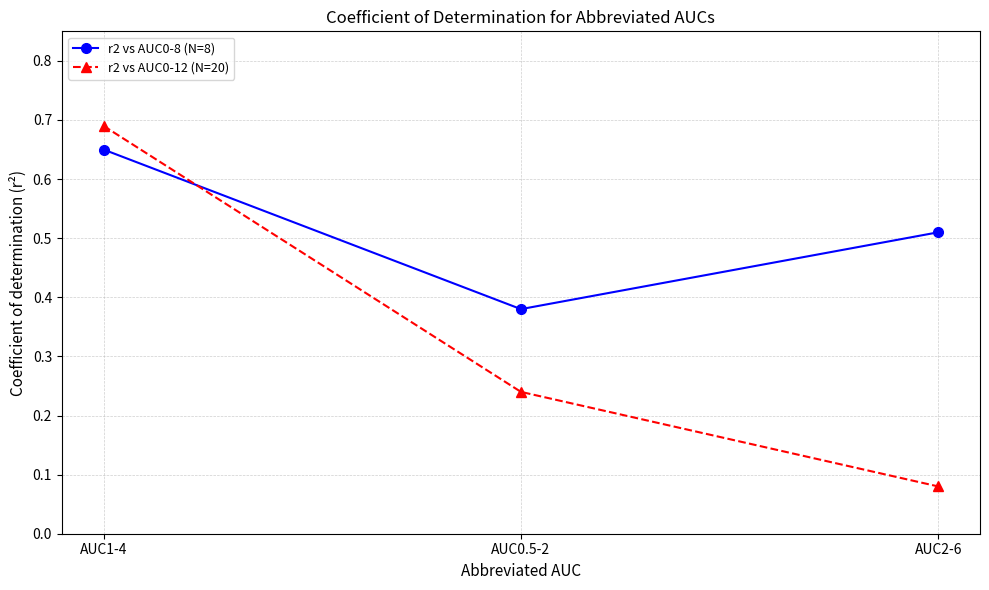

What is the sum of the r2 vs AUC0-8 (N=8) values at AUC2-6 and AUC0.5-2?

0.9